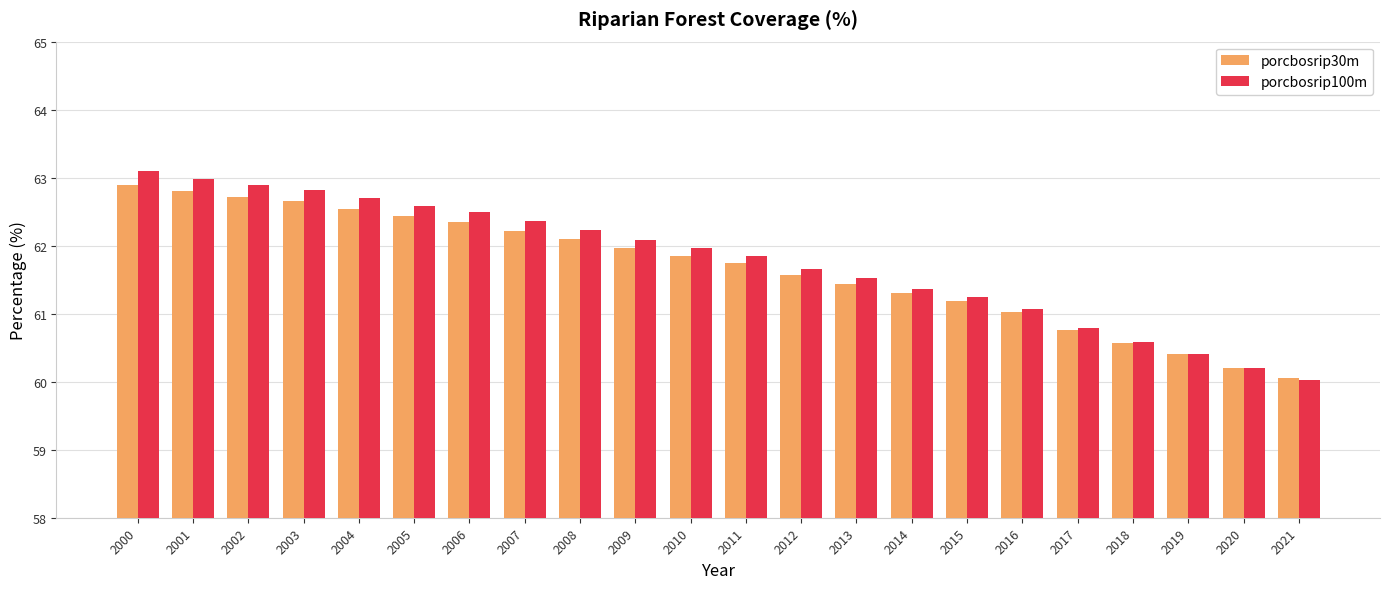

What is the difference between the highest and lowest values at 2006?

0.1